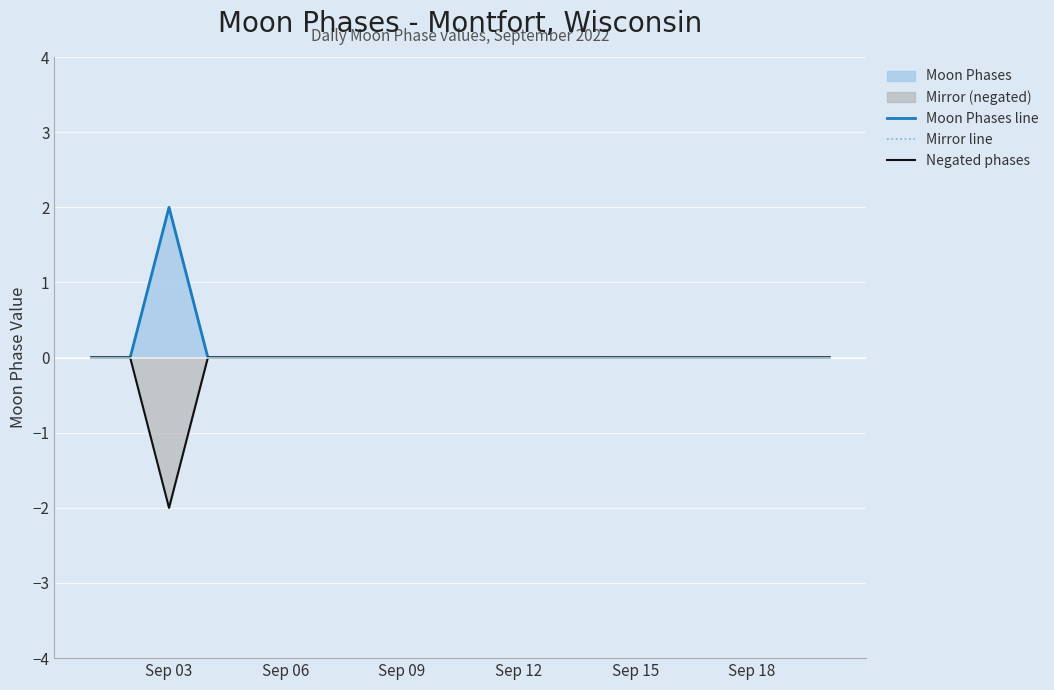

List the series in order of their peak value, lowest first.

Mirror line, Negated phases, Moon Phases line